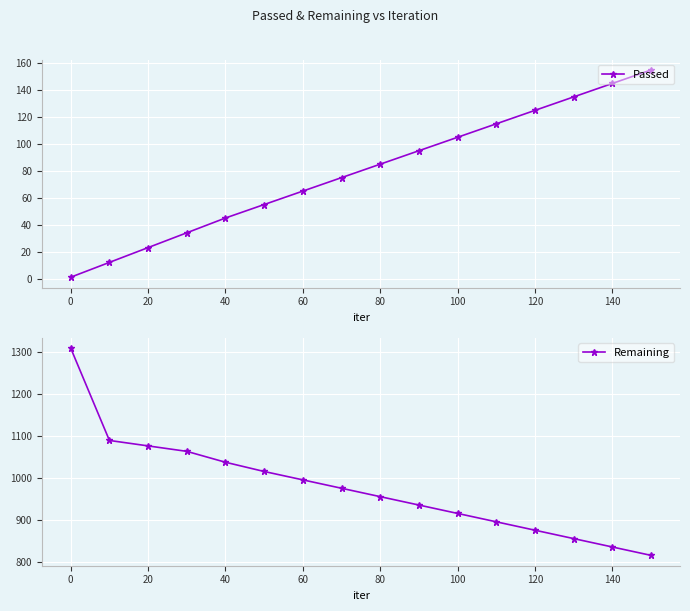

True or false: Remaining and Passed cross at least once.

False